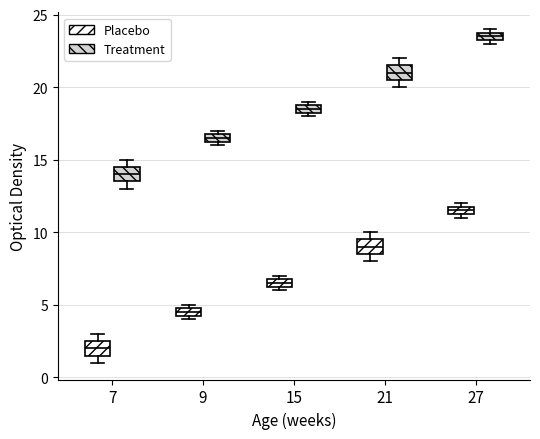

Where is the upper edge of the box for 21 (Placebo) on the y-axis? The values are not printed on the chart, so give them approximately, as read against the axis.

9.5